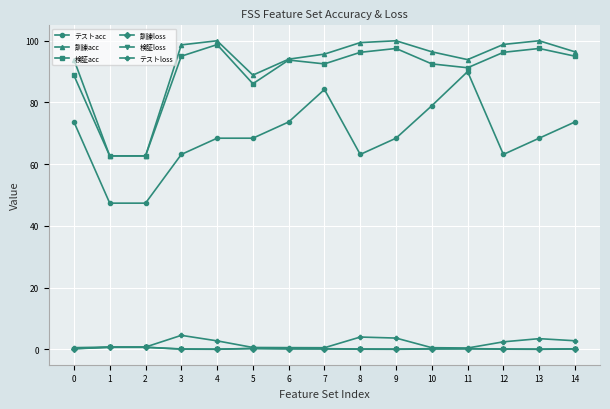

The value of テストloss at 9 is 3.6. True or false?

True